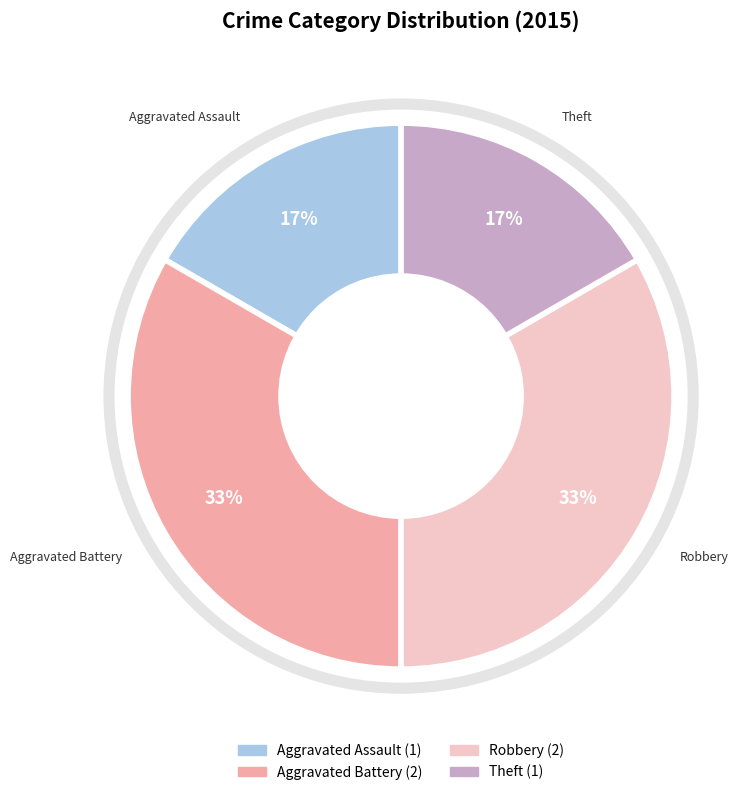

How many segments does this pie chart have?

4